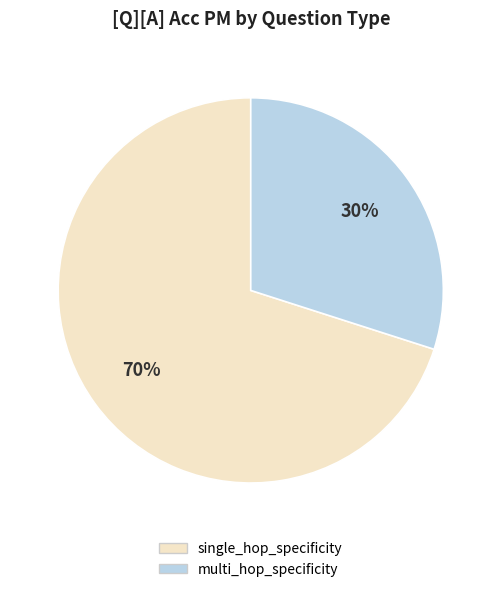

Rank the categories by value from lowest to highest.

multi_hop_specificity, single_hop_specificity